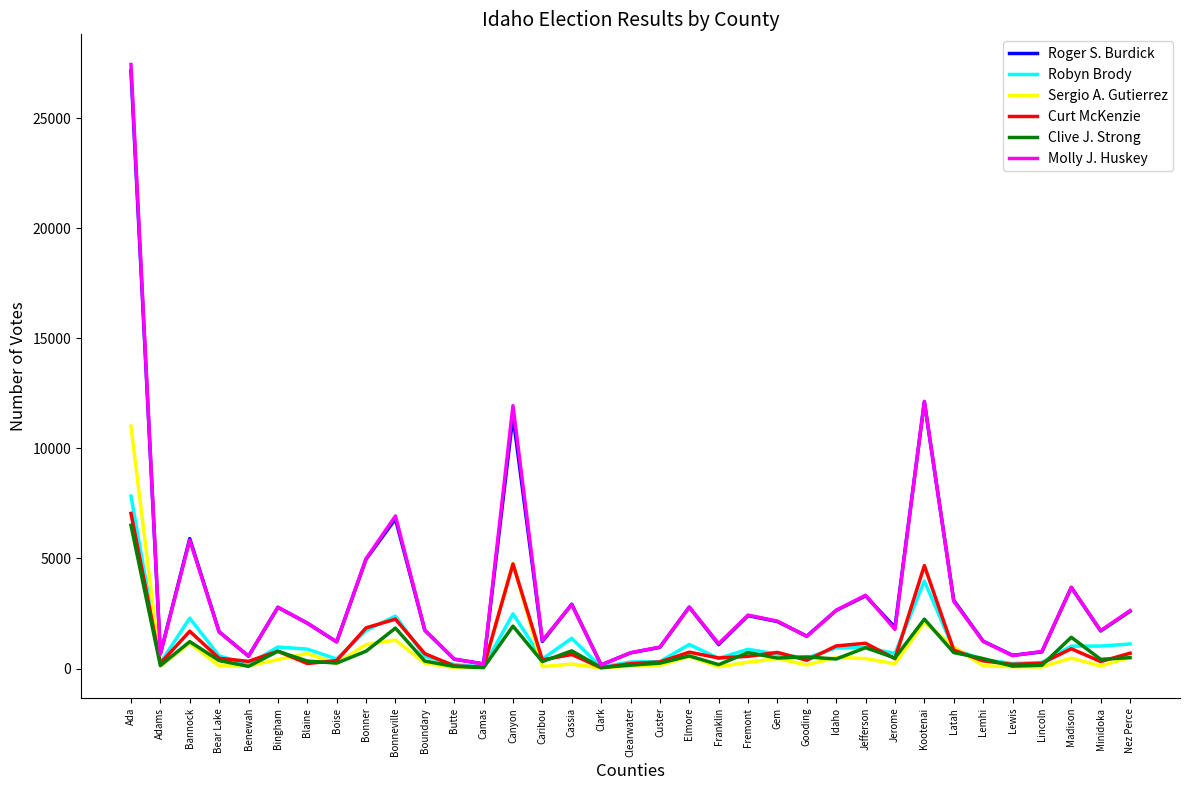

At which label does Sergio A. Gutierrez reach its peak?

Ada